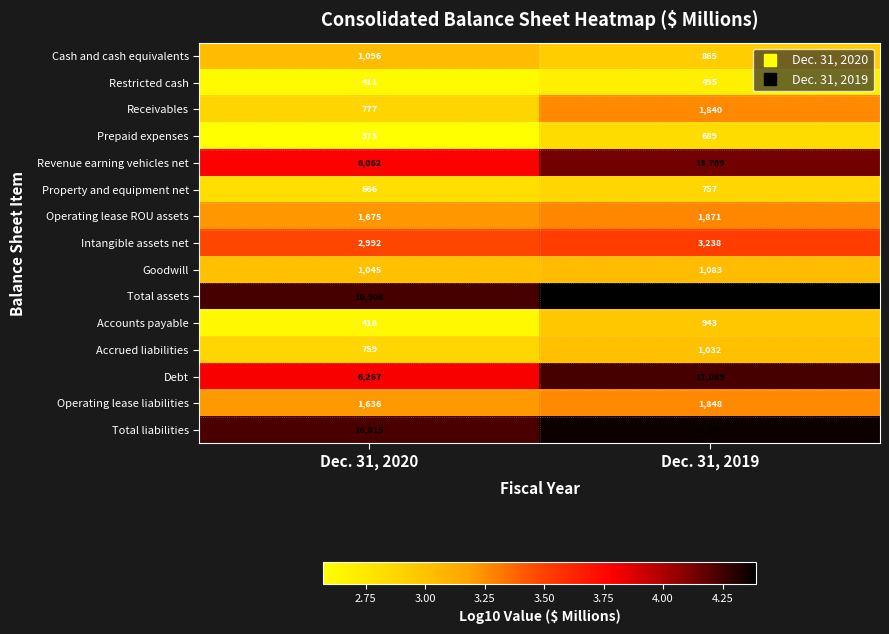

Which series has the largest range (max minus min)?

Debt